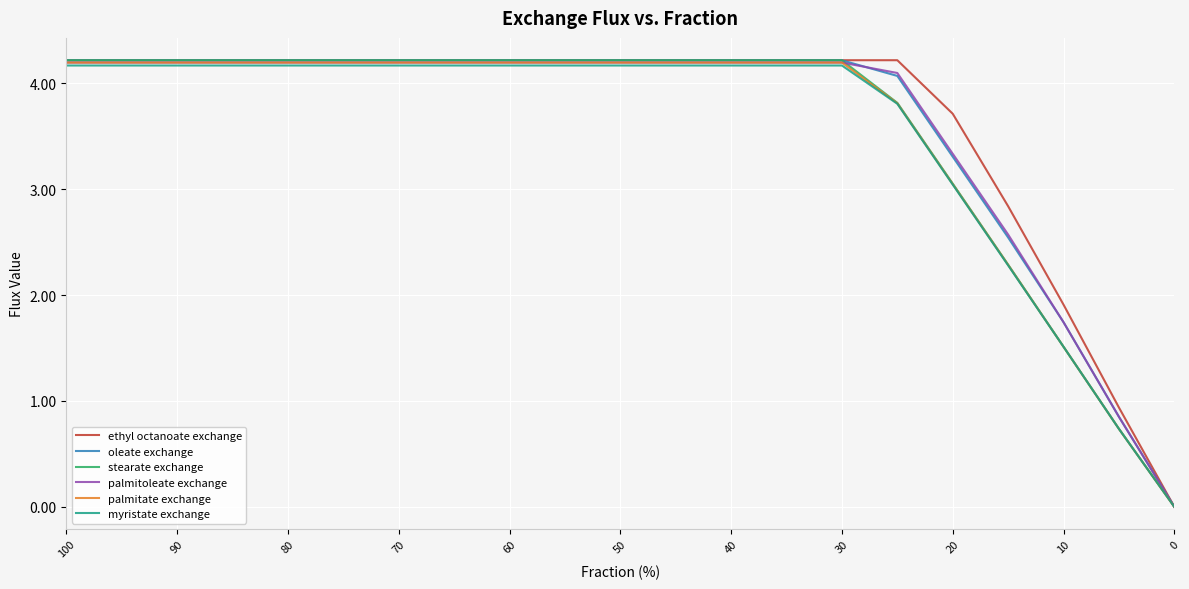

At which category is the sum across all series the highest?

100